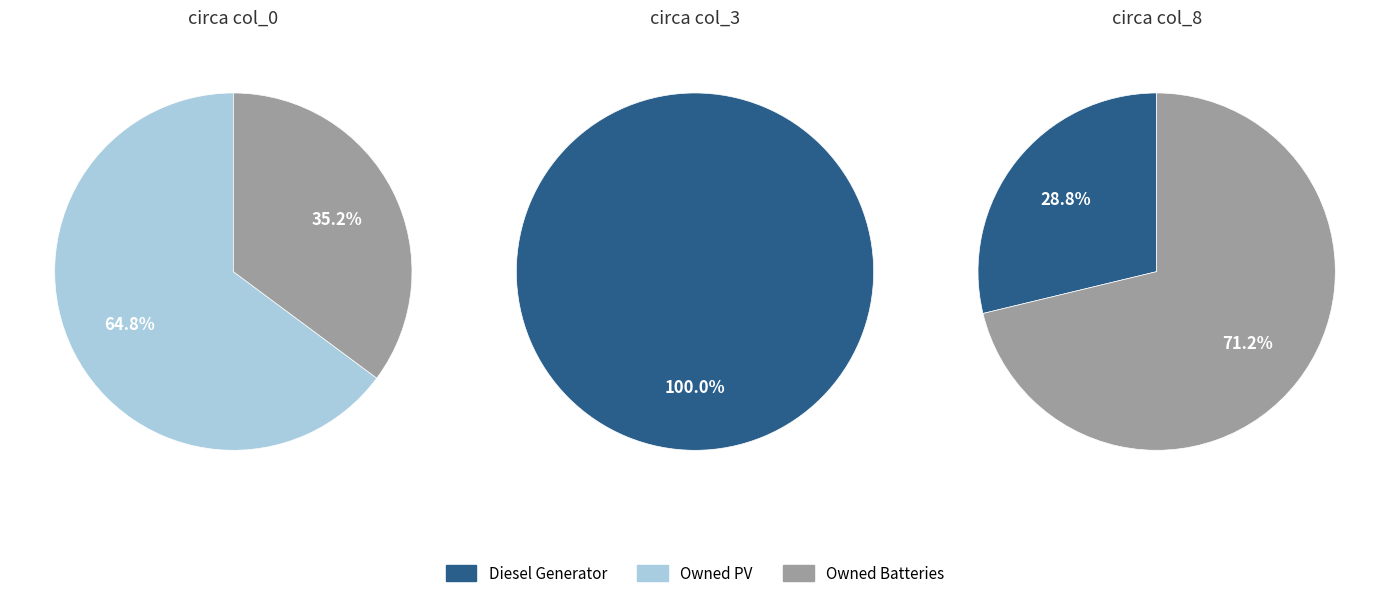

To the nearest percent, what is the difference between the col_0 and col_3 slice percentages?

100%